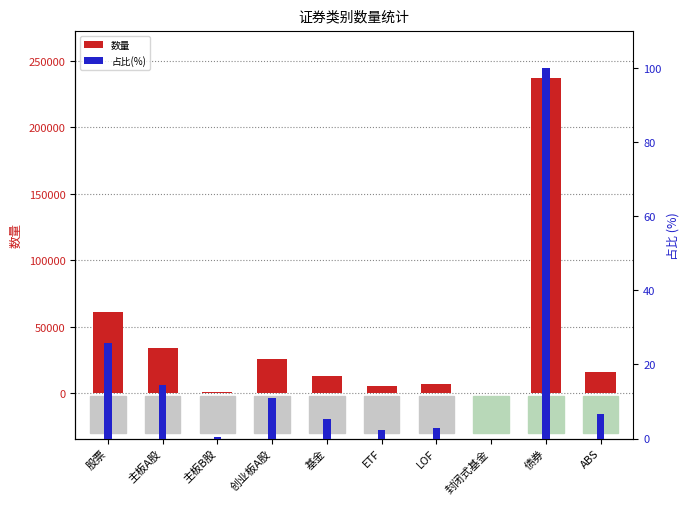

Reading left to right, list all the values displayed in this chart.

数量: 股票=60857.0	主板A股=34166.0	主板B股=989.0	创业板A股=25702.0	基金=12755.0	ETF=5647.0	LOF=6970.0	封闭式基金=23.0	债券=236692.0	ABS=15700.0
占比(%): 股票=25.7	主板A股=14.4	主板B股=0.4	创业板A股=10.9	基金=5.4	ETF=2.4	LOF=2.9	封闭式基金=0.0	债券=100.0	ABS=6.6